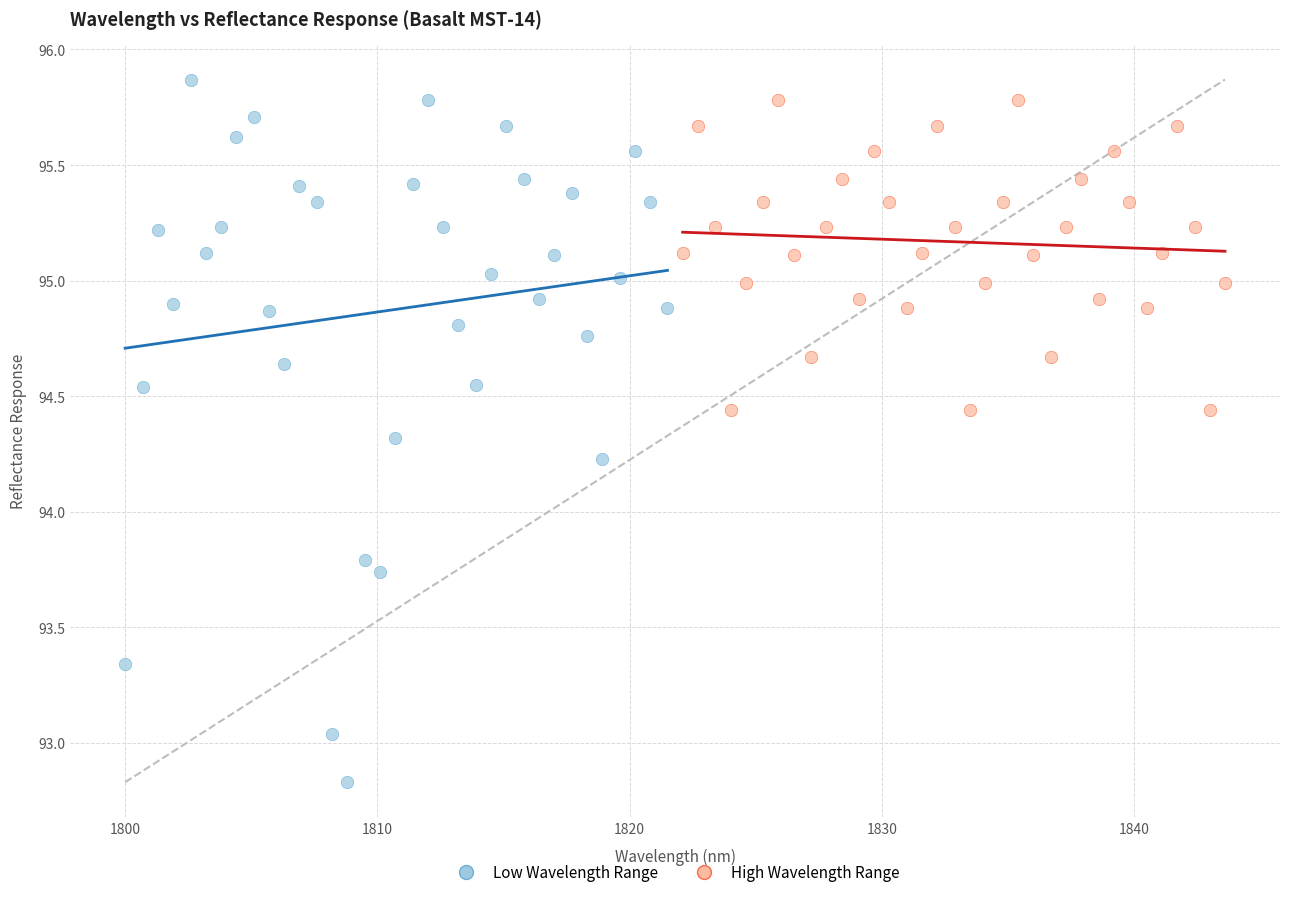

Which series reaches the minimum Y coordinate?

Low Wavelength Range